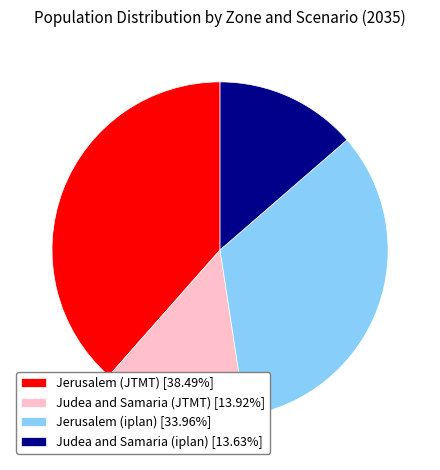

Is there a majority slice in this chart?

No